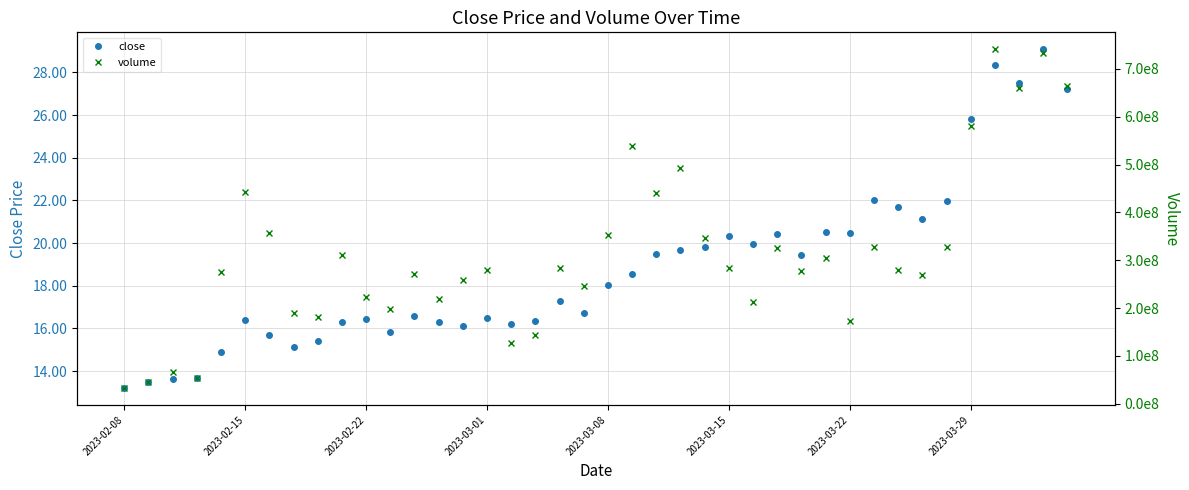

The close series shows 5.0 at 2023-02-22. True or false?

False